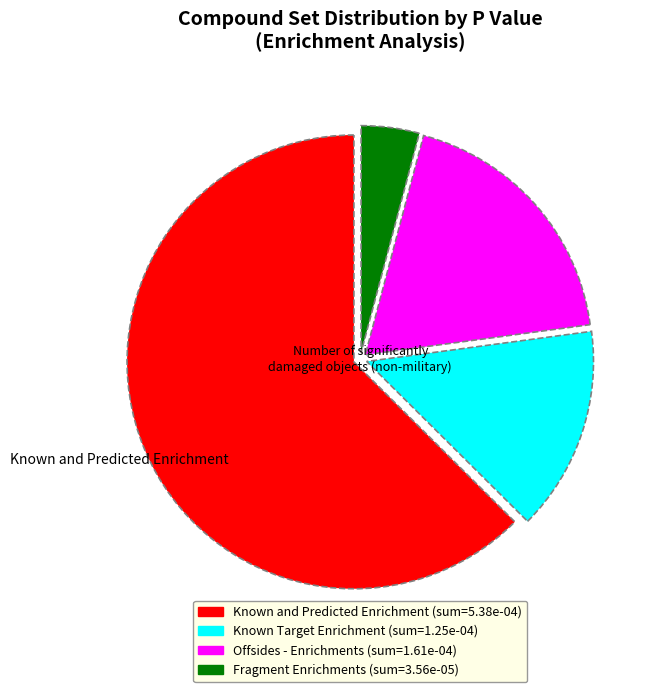

Which category accounts for the majority?

Known and Predicted Enrichment